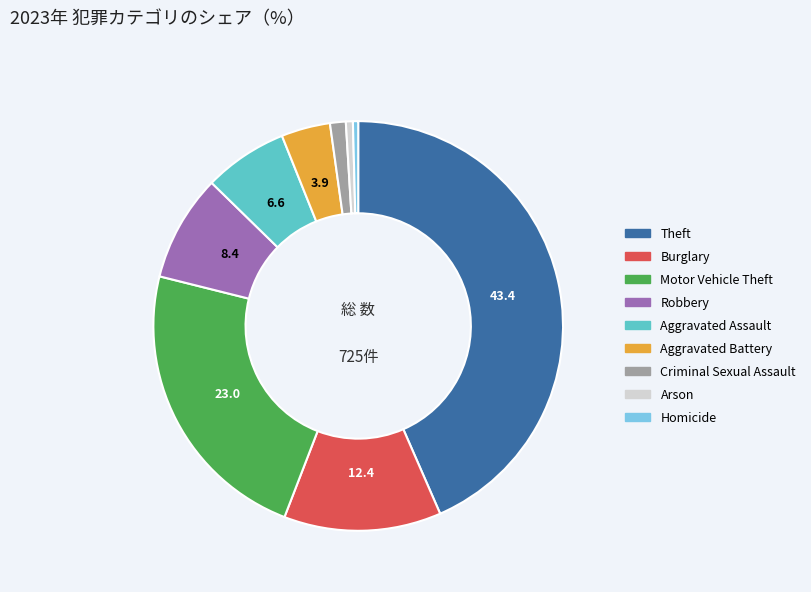

True or false: Aggravated Assault accounts for 7% of the total.

True